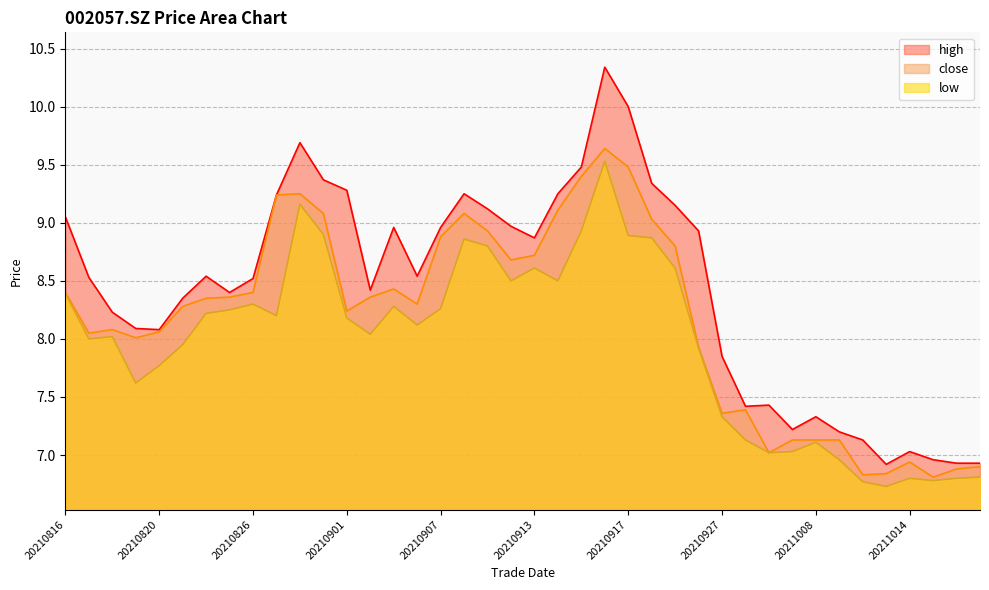

Where is low nearest to the value 8?

20210817